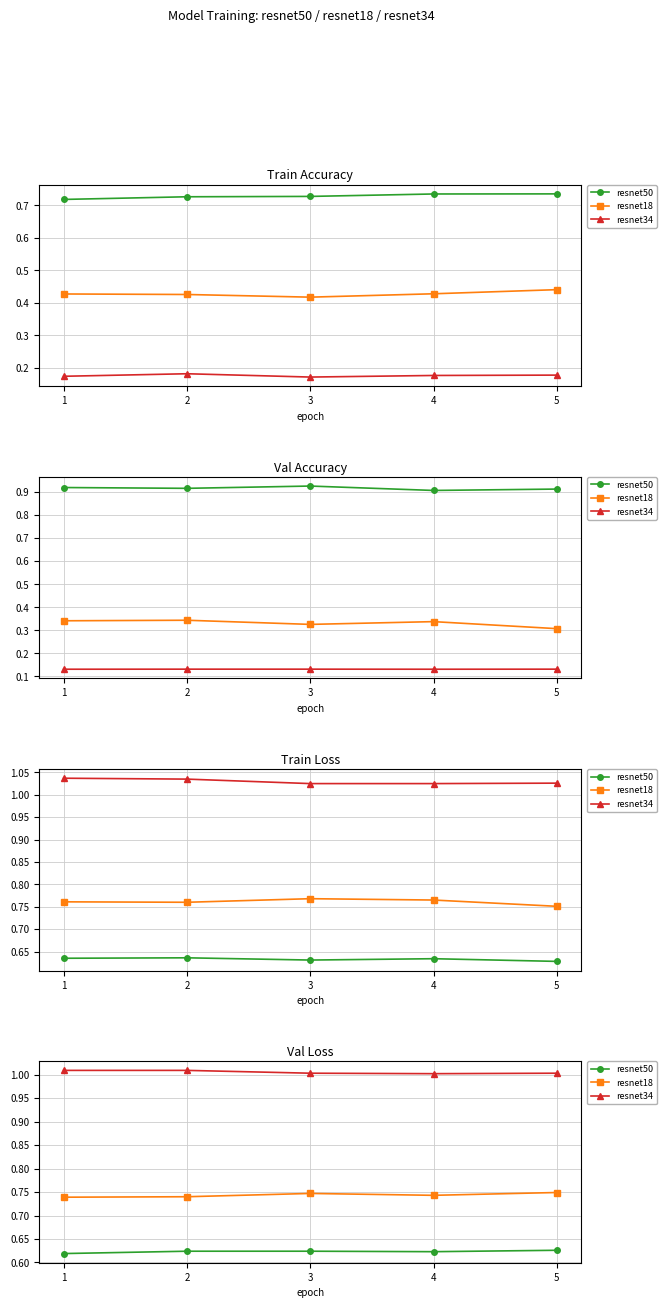

What is the spread (max minus min) of values at 4?

0.4